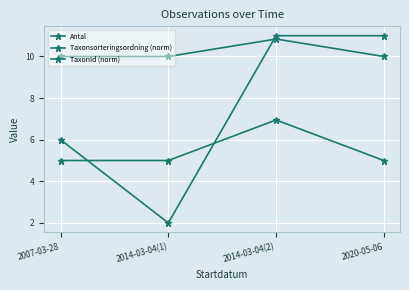

How many distinct data groups are displayed?

3